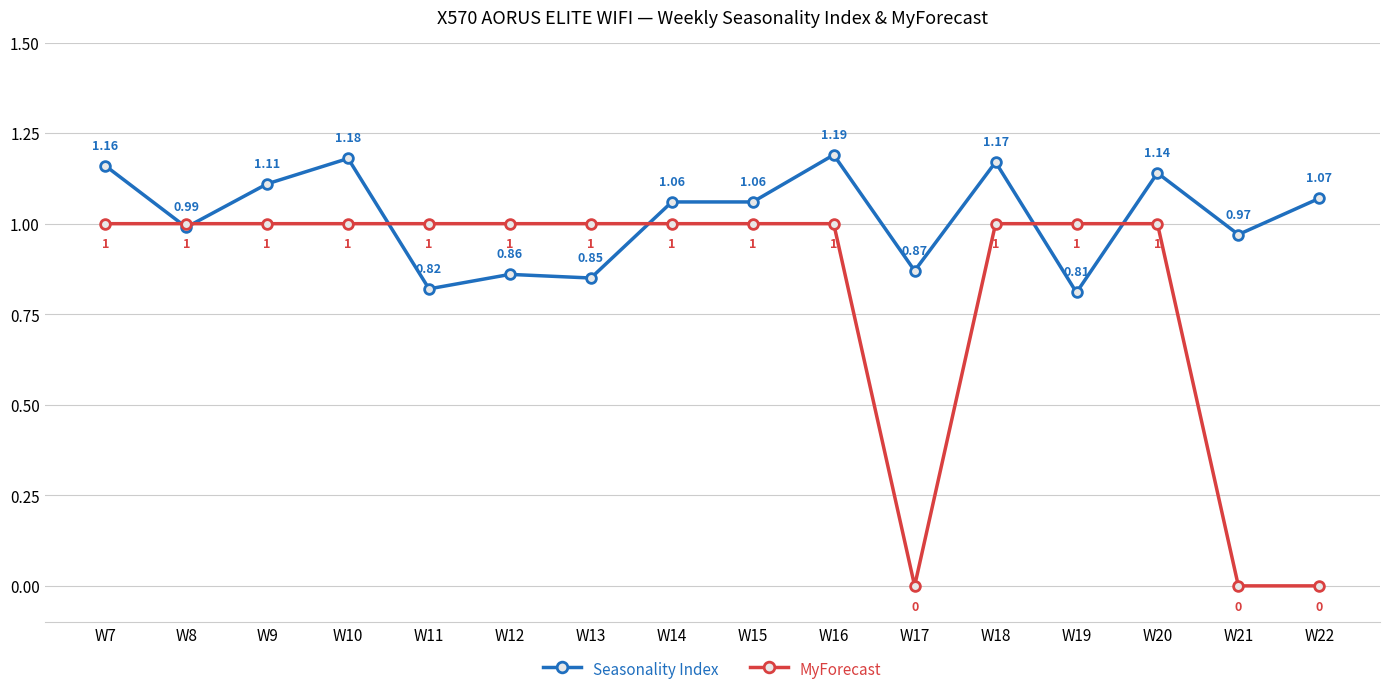

Which series has the largest total across all categories?

Seasonality Index